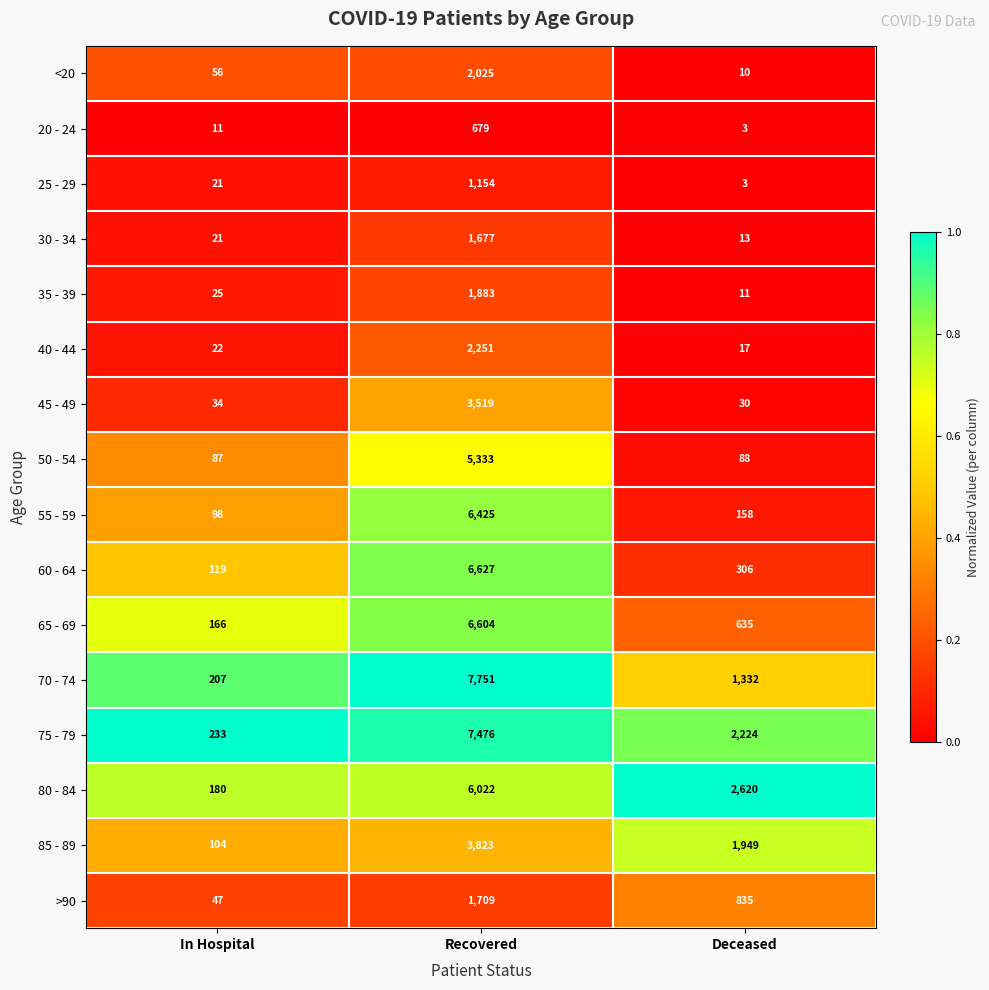

What is the maximum value shown in the chart?

7751